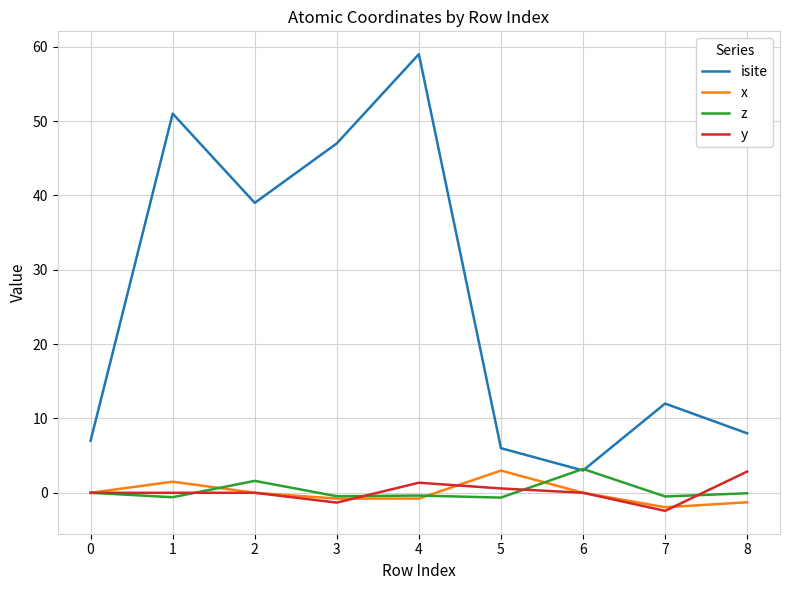

What is the smallest value displayed?

-2.4